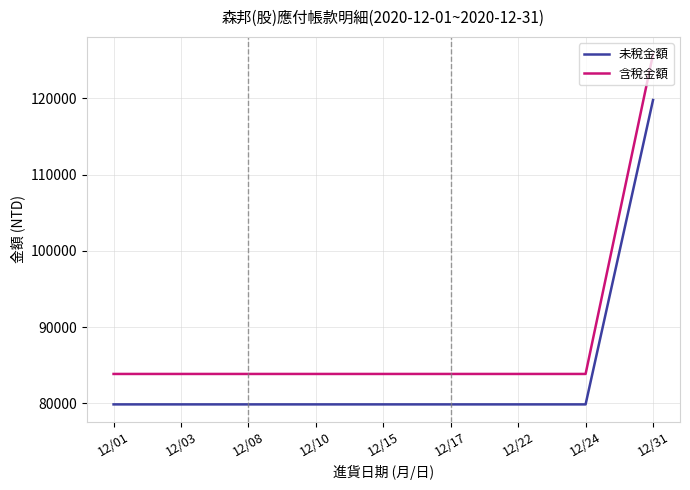

What is the difference between the highest and lowest values at 12/31?

5989